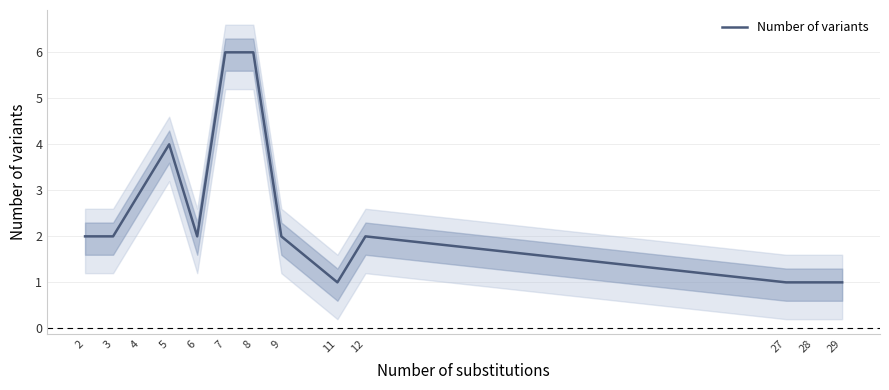

Rank the categories by value from lowest to highest.

11, 27, 28, 29, 2, 3, 6, 9, 12, 4, 5, 7, 8